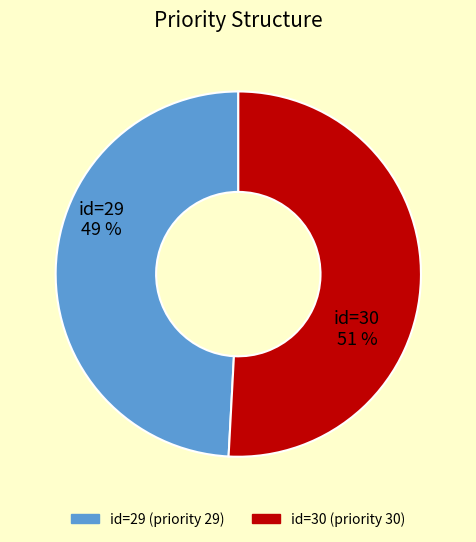

Is there any slice that represents more than half of the pie?

Yes